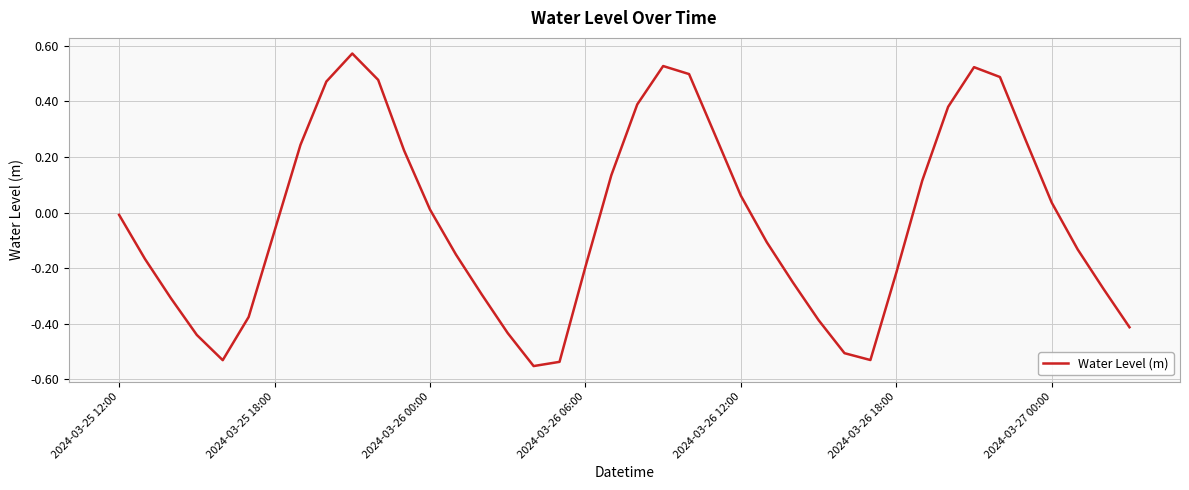

Is this an area chart (filled region under the line)?

No